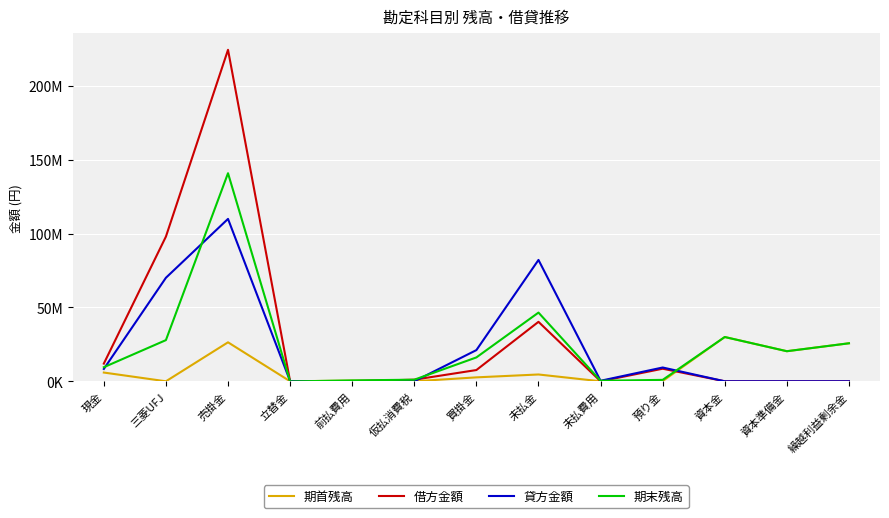

Which series has the largest total across all categories?

借方金額